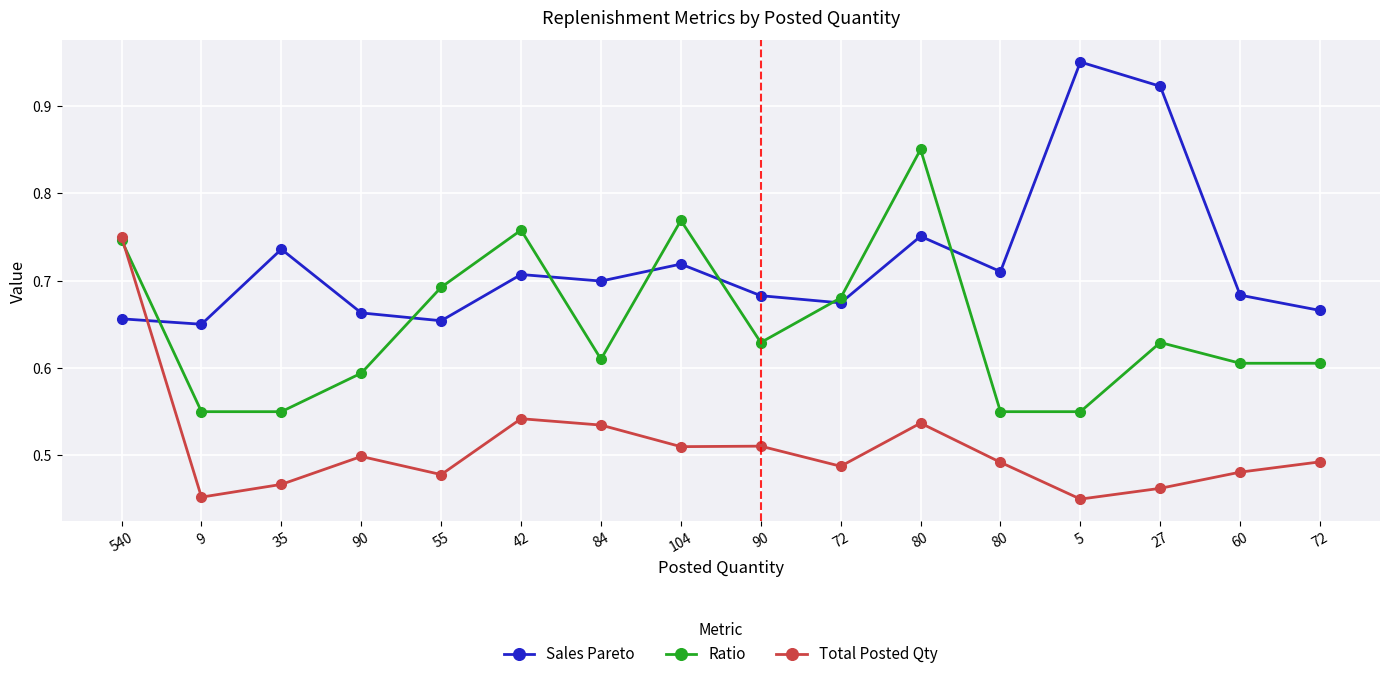

What are all the series names shown in the legend?

Sales Pareto, Ratio, Total Posted Qty